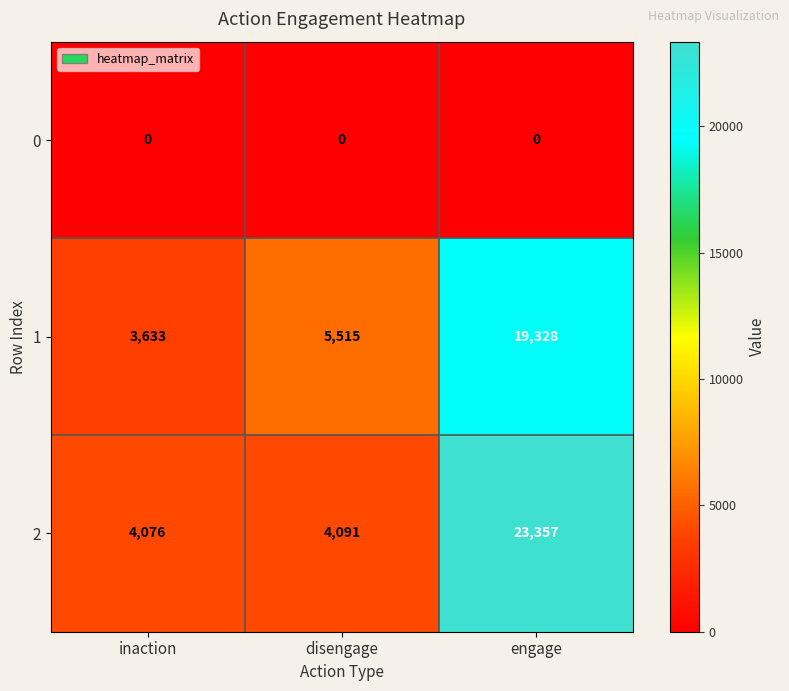

Reading left to right, extract all data points from this chart.

0: inaction=0	disengage=0	engage=0
1: inaction=3633	disengage=5515	engage=19328
2: inaction=4076	disengage=4091	engage=23357